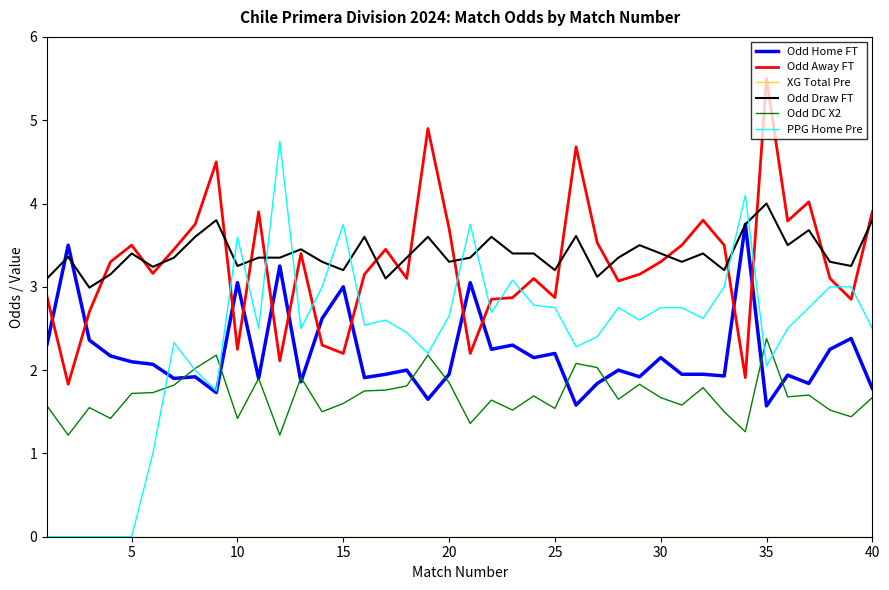

What is the greatest value displayed?

5.5